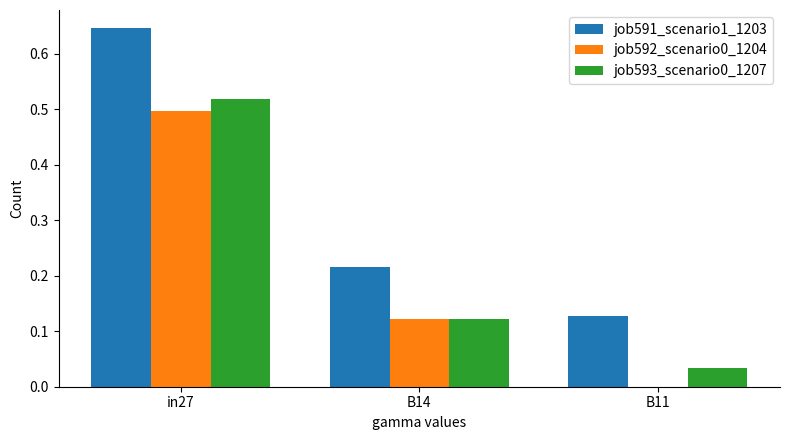

What is the average value of the job591_scenario1_1203 series?

0.3